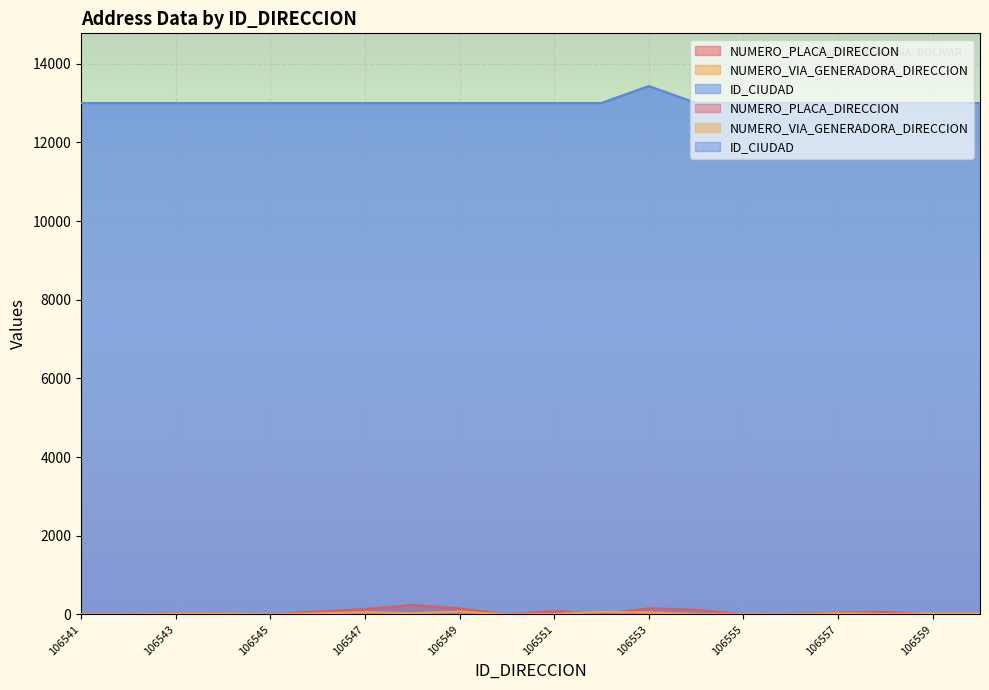

Rank the categories by NUMERO_VIA_GENERADORA_DIRECCION value from highest to lowest.

106549, 106552, 106547, 106553, 106557, 106548, 106546, 106559, 106543, 106544, 106560, 106551, 106558, 106554, 106555, 106541, 106542, 106545, 106550, 106556